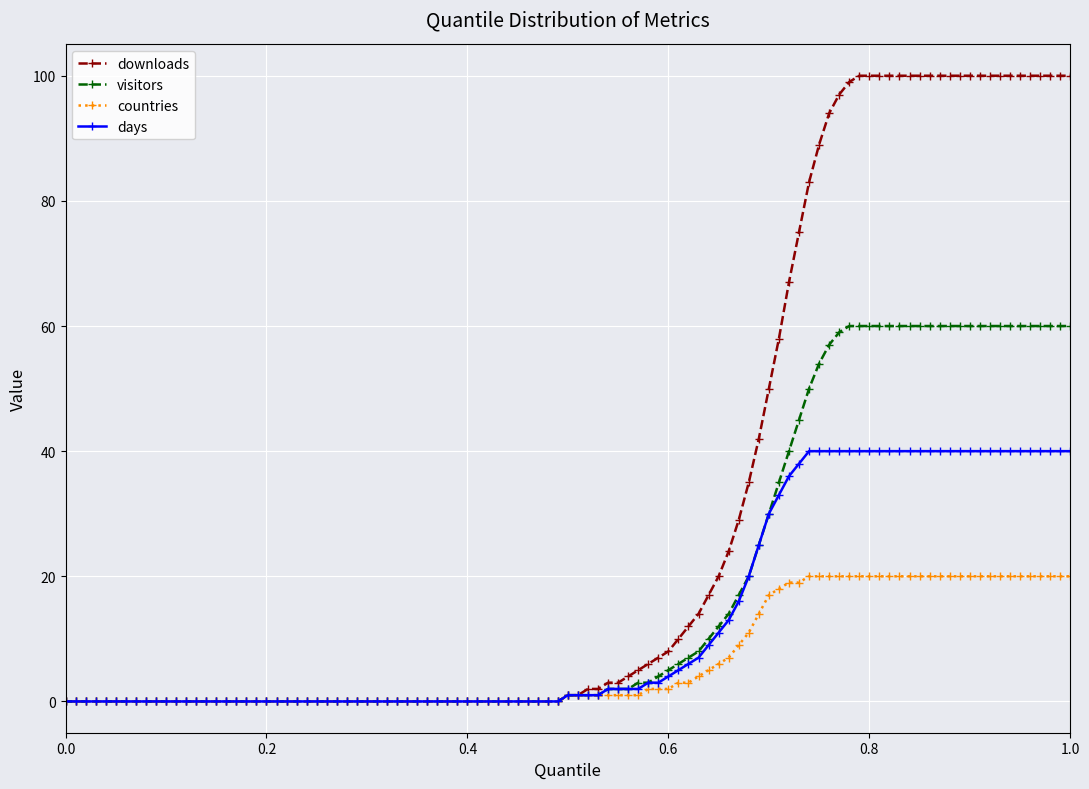

What is the value of the days point at the 7th from the left?

0